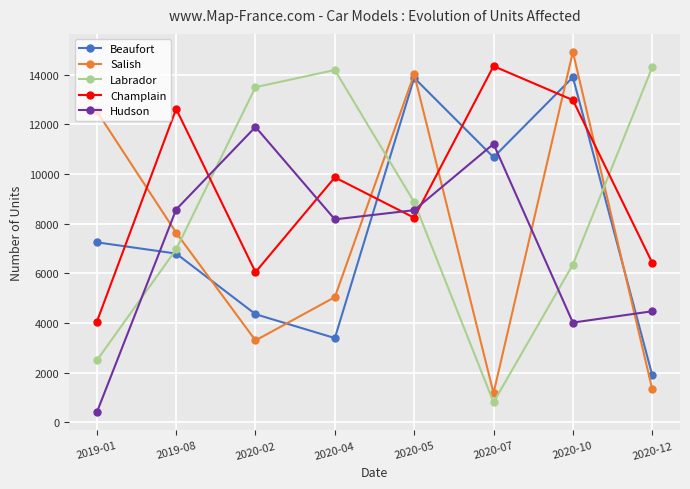

The value of Champlain at 2020-04 is 16313. True or false?

False